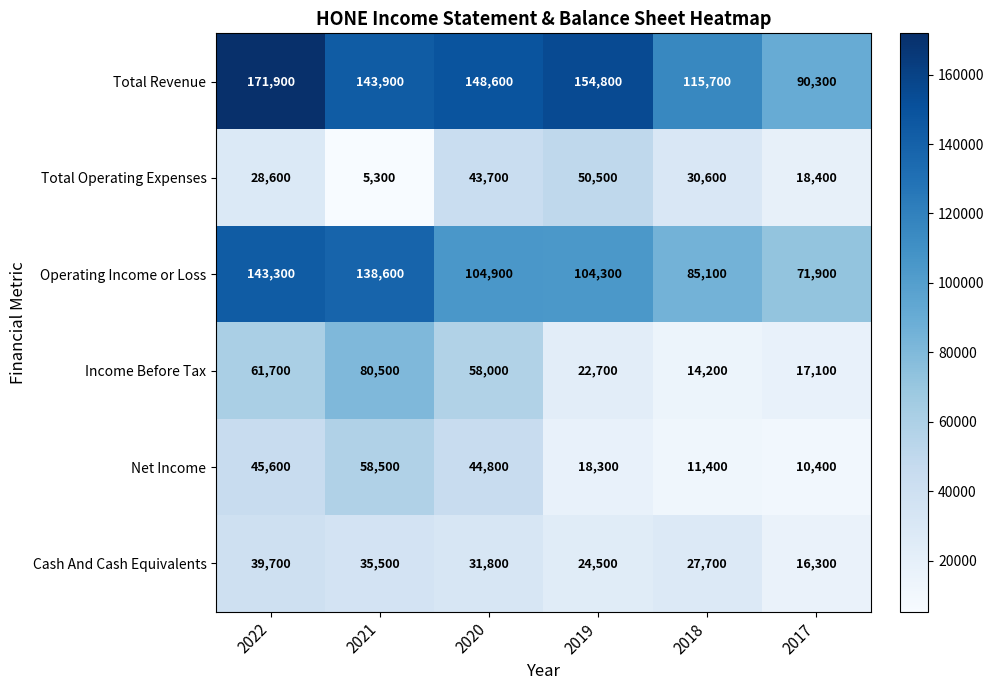

At which label is Total Revenue closest to 131100?

2021